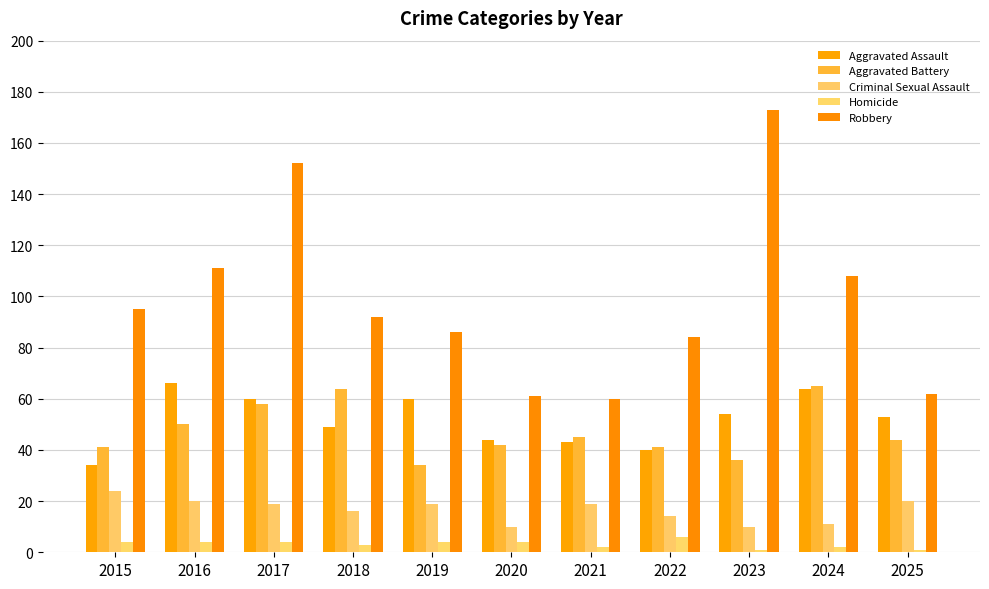

What is the total value across all series at 2022?

185